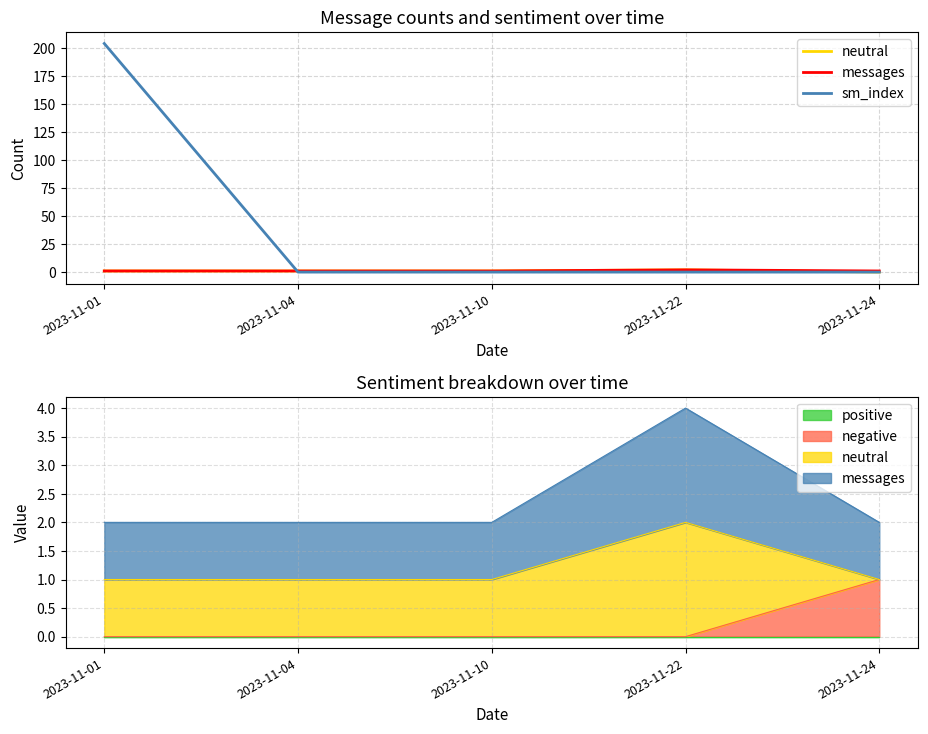

What are all the series names shown in the legend?

neutral, messages, sm_index